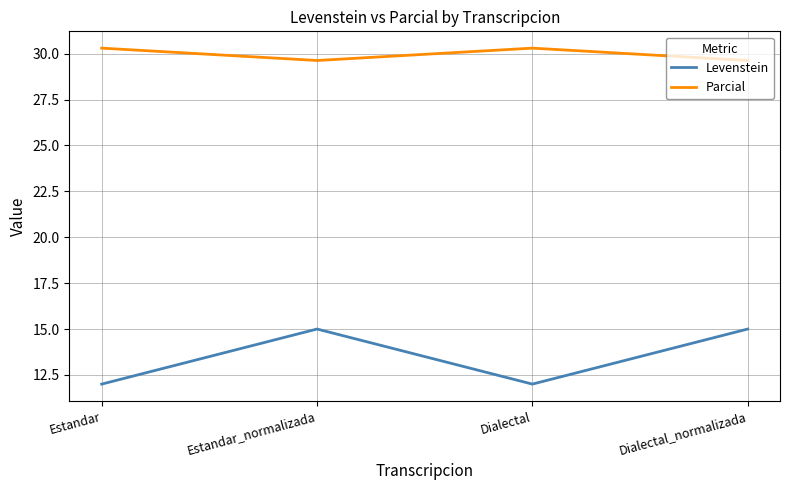

Reading left to right, transcribe all the data shown in this chart.

Levenstein: Estandar=12.0	Estandar_normalizada=15.0	Dialectal=12.0	Dialectal_normalizada=15.0
Parcial: Estandar=30.3	Estandar_normalizada=29.6	Dialectal=30.3	Dialectal_normalizada=29.6